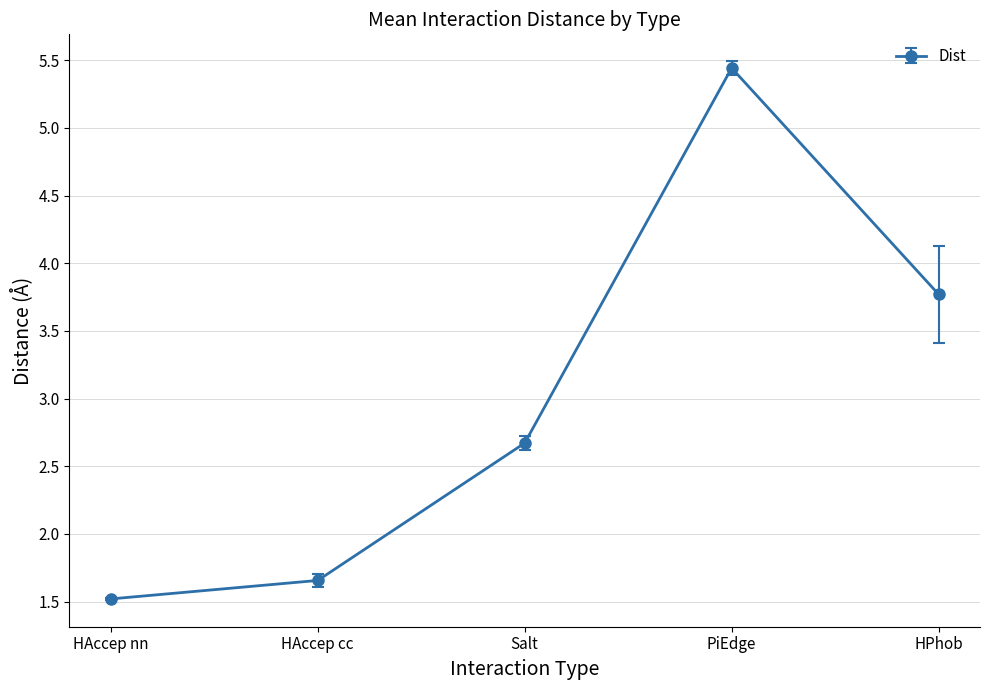

How many interior local peaks (higher than both neighbors) does the data have?

1